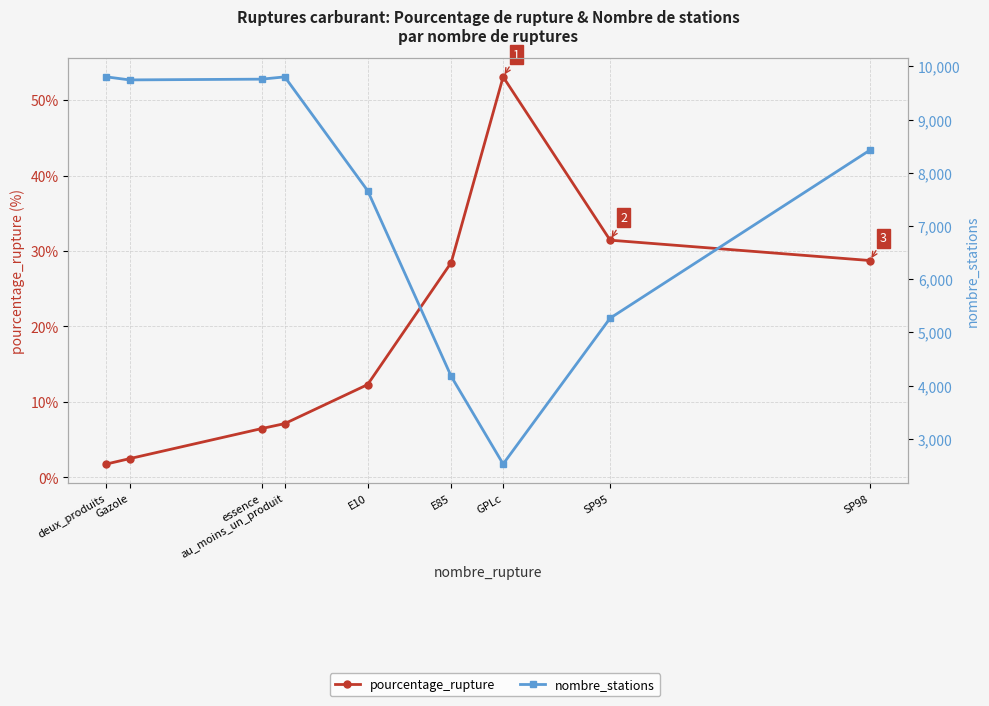

What are all the series names shown in the legend?

pourcentage_rupture, nombre_stations